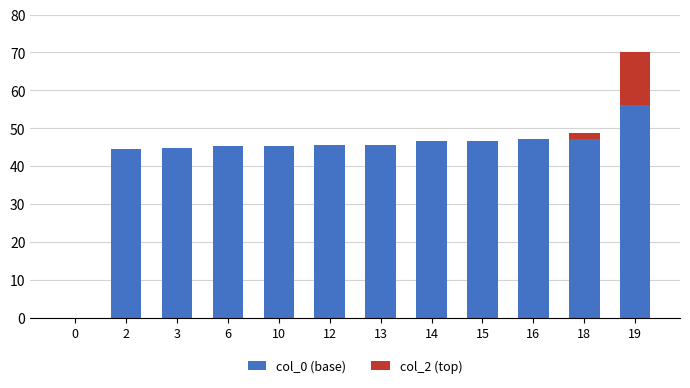

The col_0 (base) series shows 47.2 at 18. True or false?

True